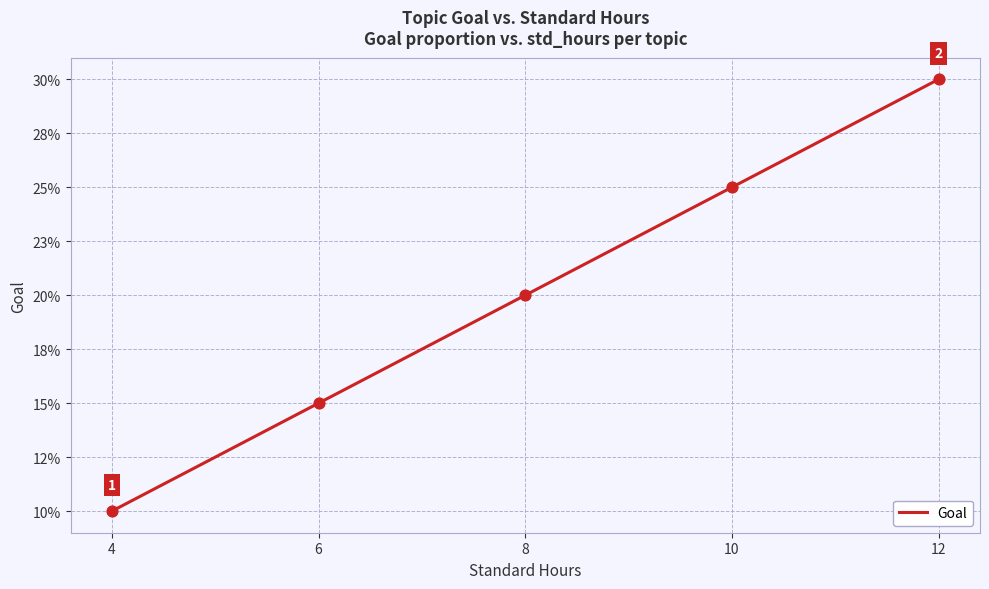

Is this an area chart (filled region under the line)?

No